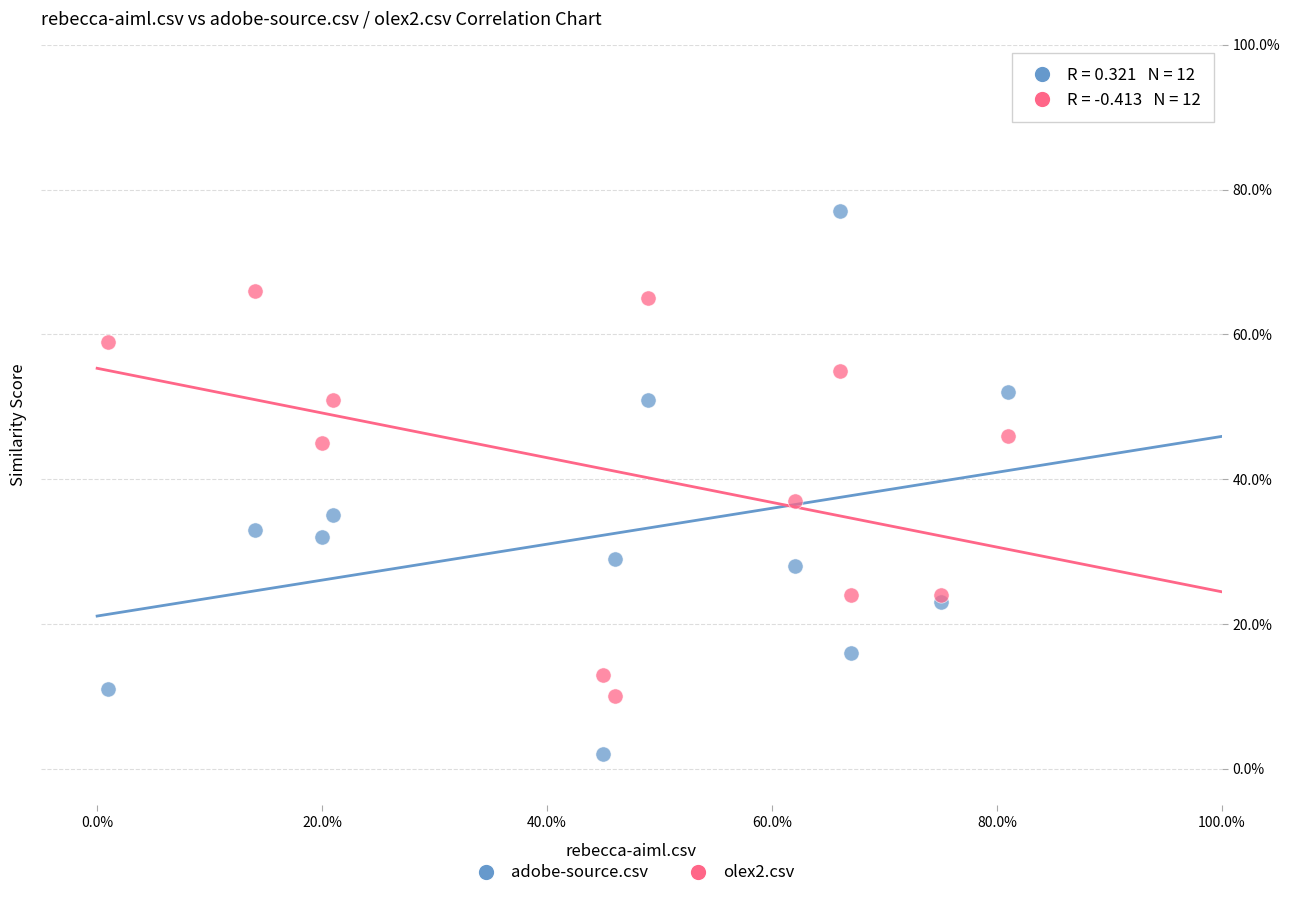

Which series contains the highest Y value?

adobe-source.csv